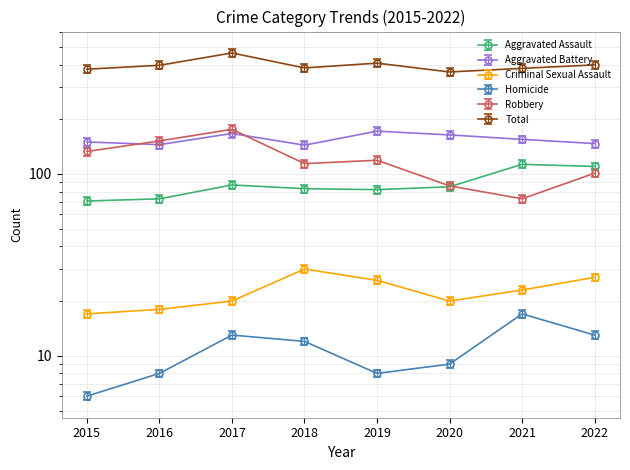

At how many categories does at least one series exceed 286?

8